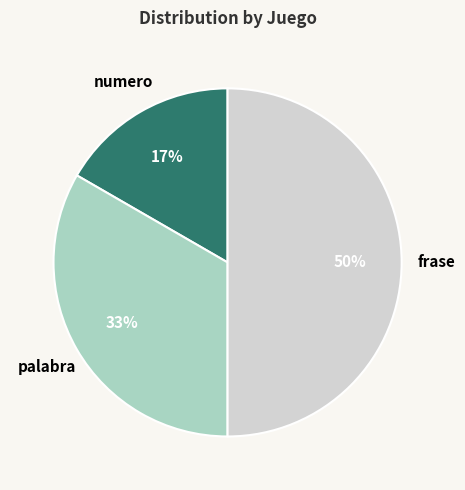

To the nearest percent, what is the average slice percentage?

33%